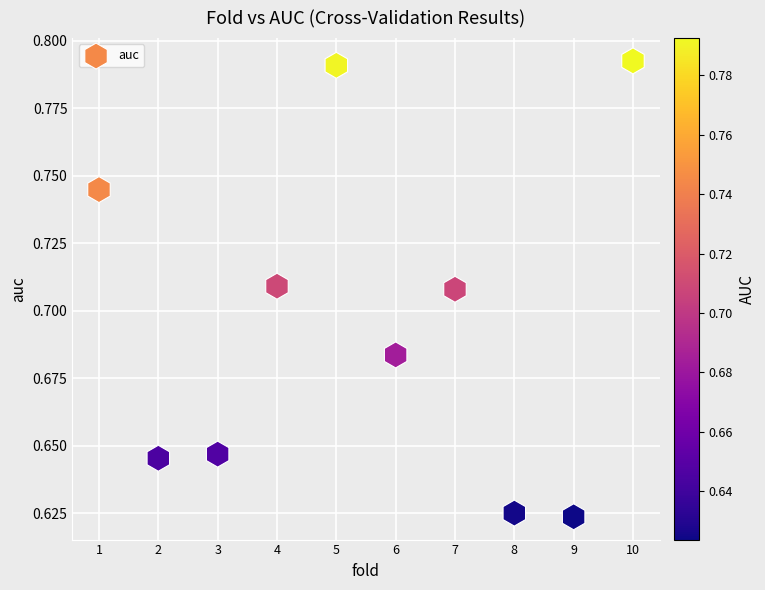

What is the range of X values (max minus min)?

9.0